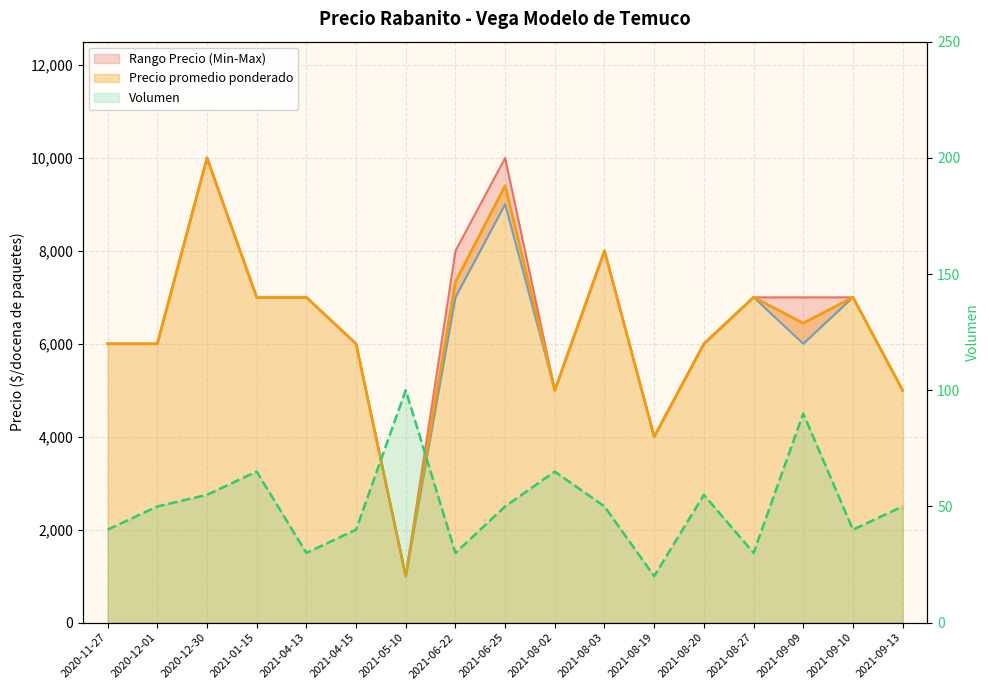

Reading left to right, list all the values displayed in this chart.

Precio promedio ponderado: 2020-11-27=6000	2020-12-01=6000	2020-12-30=10000	2021-01-15=7000	2021-04-13=7000	2021-04-15=6000	2021-05-10=1000	2021-06-22=7333	2021-06-25=9400	2021-08-02=5000	2021-08-03=8000	2021-08-19=4000	2021-08-20=6000	2021-08-27=7000	2021-09-09=6444	2021-09-10=7000	2021-09-13=5000
Precio minimo: 2020-11-27=6000	2020-12-01=6000	2020-12-30=10000	2021-01-15=7000	2021-04-13=7000	2021-04-15=6000	2021-05-10=1000	2021-06-22=7000	2021-06-25=9000	2021-08-02=5000	2021-08-03=8000	2021-08-19=4000	2021-08-20=6000	2021-08-27=7000	2021-09-09=6000	2021-09-10=7000	2021-09-13=5000
Precio maximo: 2020-11-27=6000	2020-12-01=6000	2020-12-30=10000	2021-01-15=7000	2021-04-13=7000	2021-04-15=6000	2021-05-10=1000	2021-06-22=8000	2021-06-25=10000	2021-08-02=5000	2021-08-03=8000	2021-08-19=4000	2021-08-20=6000	2021-08-27=7000	2021-09-09=7000	2021-09-10=7000	2021-09-13=5000
Volumen: 2020-11-27=40	2020-12-01=50	2020-12-30=55	2021-01-15=65	2021-04-13=30	2021-04-15=40	2021-05-10=100	2021-06-22=30	2021-06-25=50	2021-08-02=65	2021-08-03=50	2021-08-19=20	2021-08-20=55	2021-08-27=30	2021-09-09=90	2021-09-10=40	2021-09-13=50